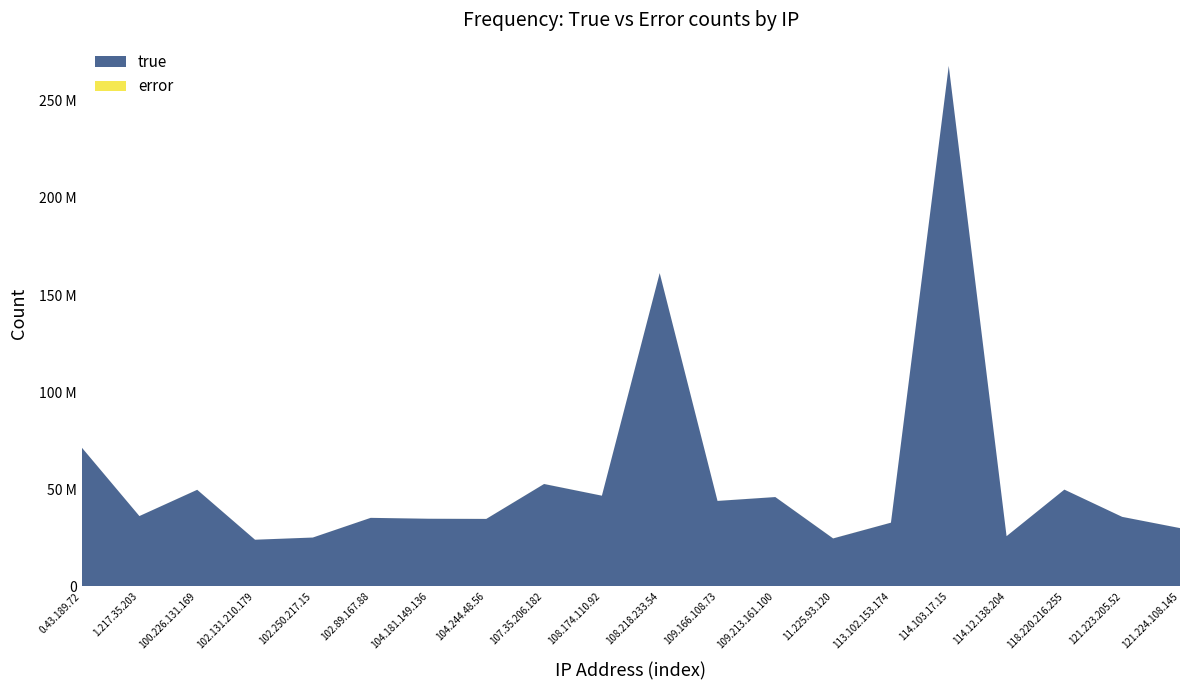

Reading left to right, what are all the values shown in this chart?

true: 71569881	36186696	49719316	24005411	25132888	35265304	34813312	34722593	52706511	46678417	161291233	43989678	45977361	24675310	32787100	267977798	25836902	49804261	35775329	29988163
error: 5367	8014	13545	5413	6225	8592	6265	14767	17068	7174	21588	13481	7551	25910	11392	6989	1539	4942	5134	8552